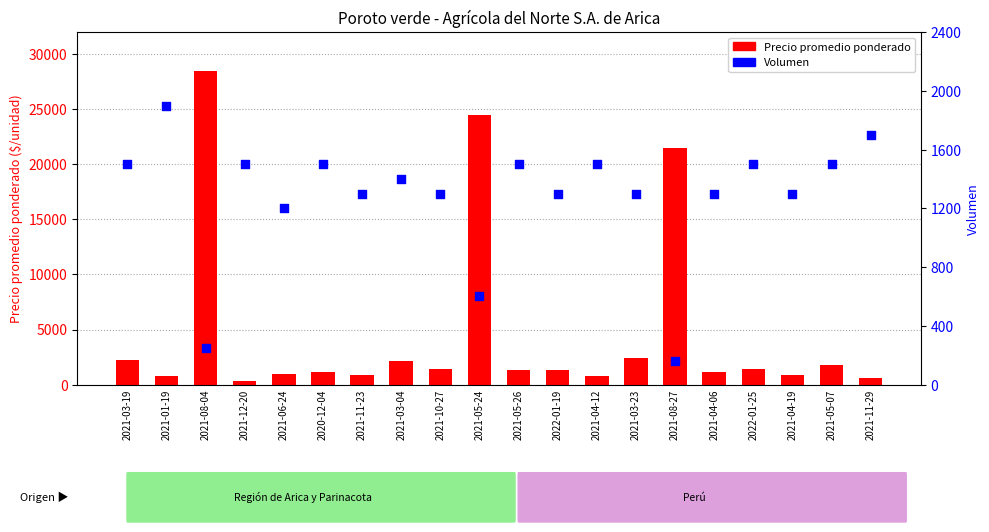

Which series has the widest spread of Y values?

Precio promedio ponderado